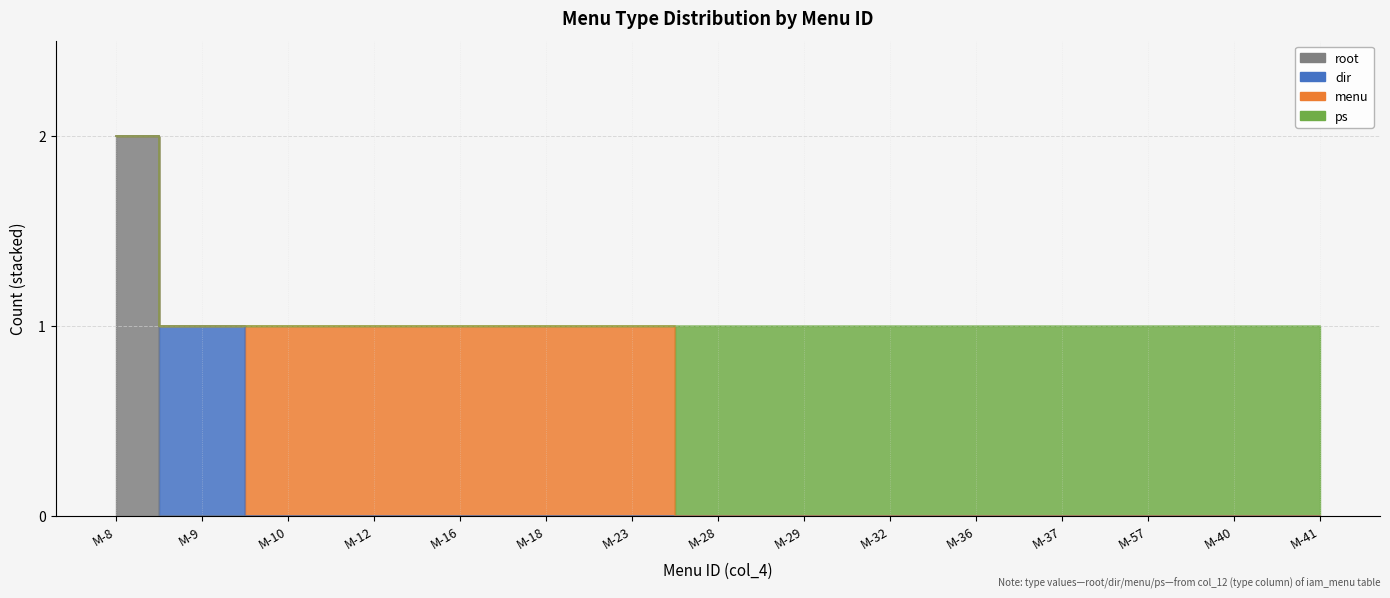

Between which two adjacent categories do dir and menu first intersect?

iam_menu-9 and iam_menu-10